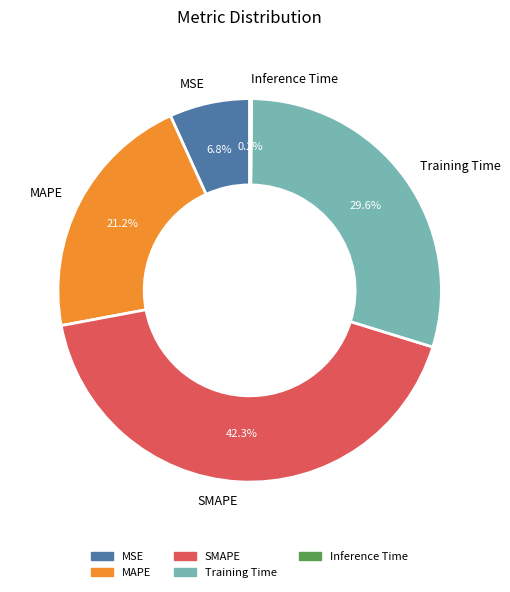

Which has a higher value, SMAPE or MAPE?

SMAPE